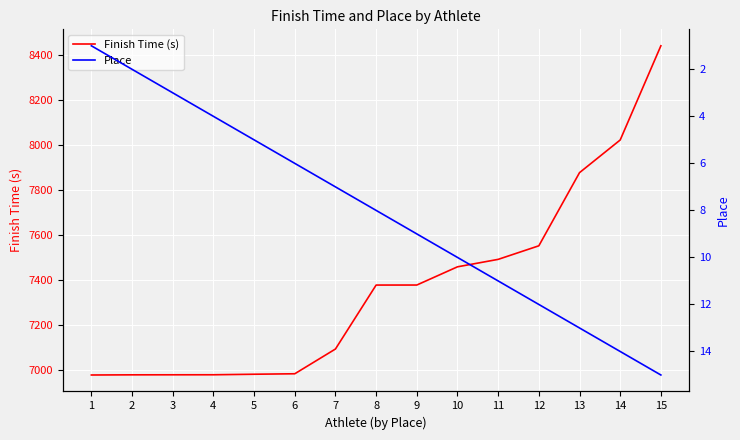

What is the average value of the Finish Time (s) series?

7369.8